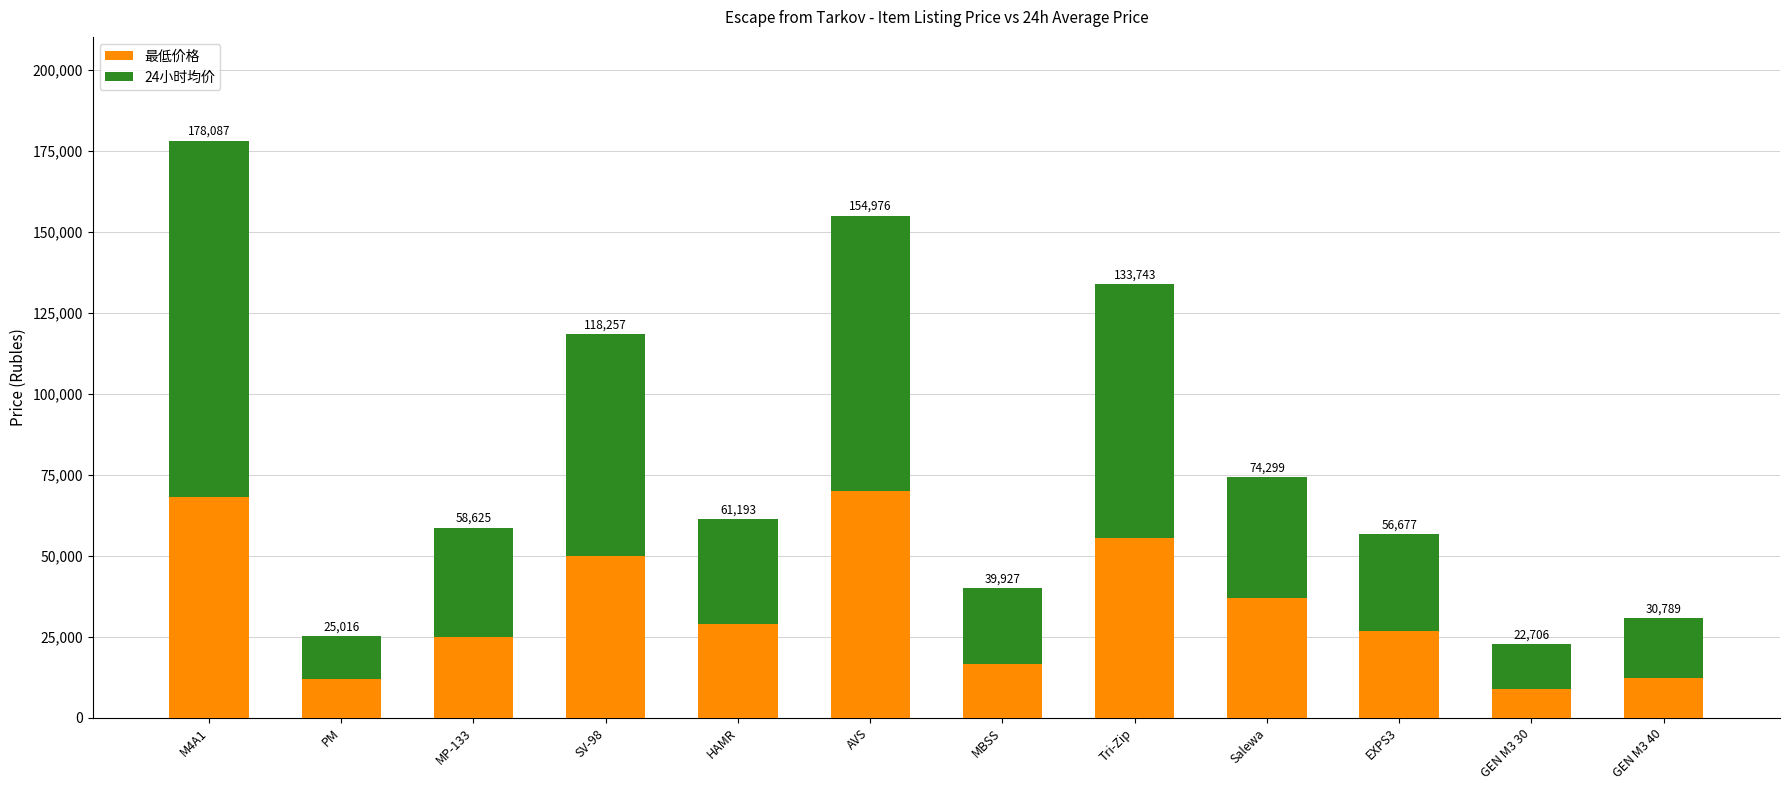

The 最低价格 series shows 19124 at PM. True or false?

False